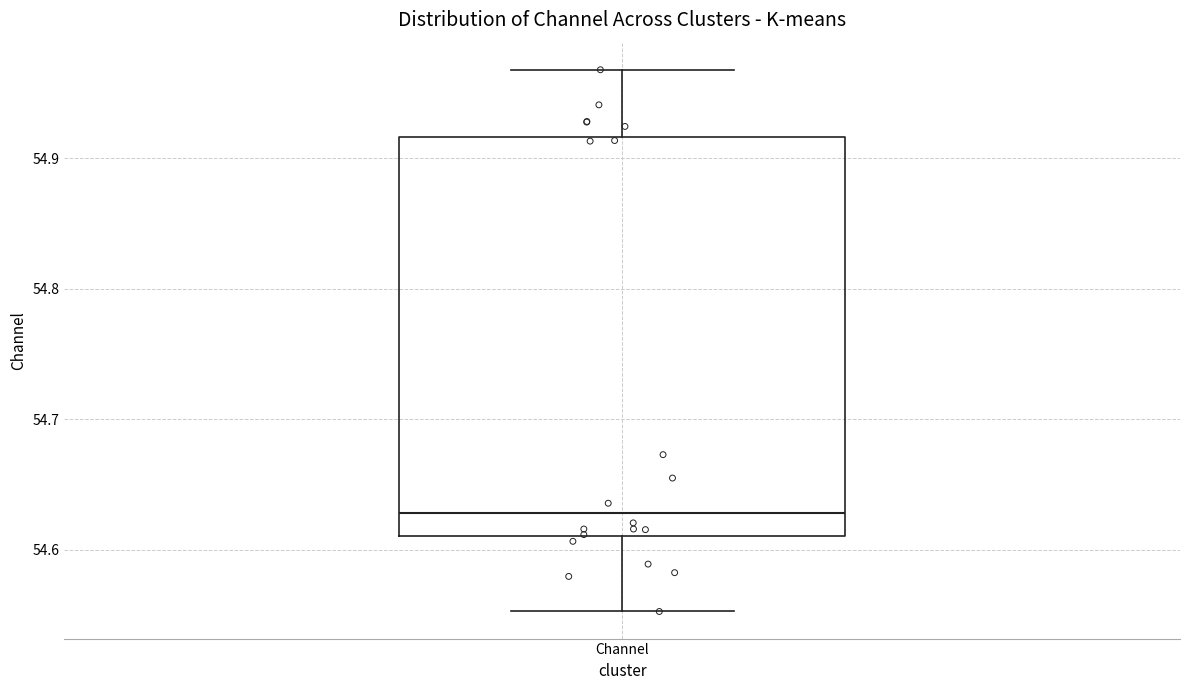

Read this box plot against the y-axis: the position of the median line, the range covered by the box, and the ends of both whiskers. The values are not printed on the chart, so give them approximately, as read against the axis.

median 54.63, box 54.61 to 54.92, whiskers 54.55 to 54.97